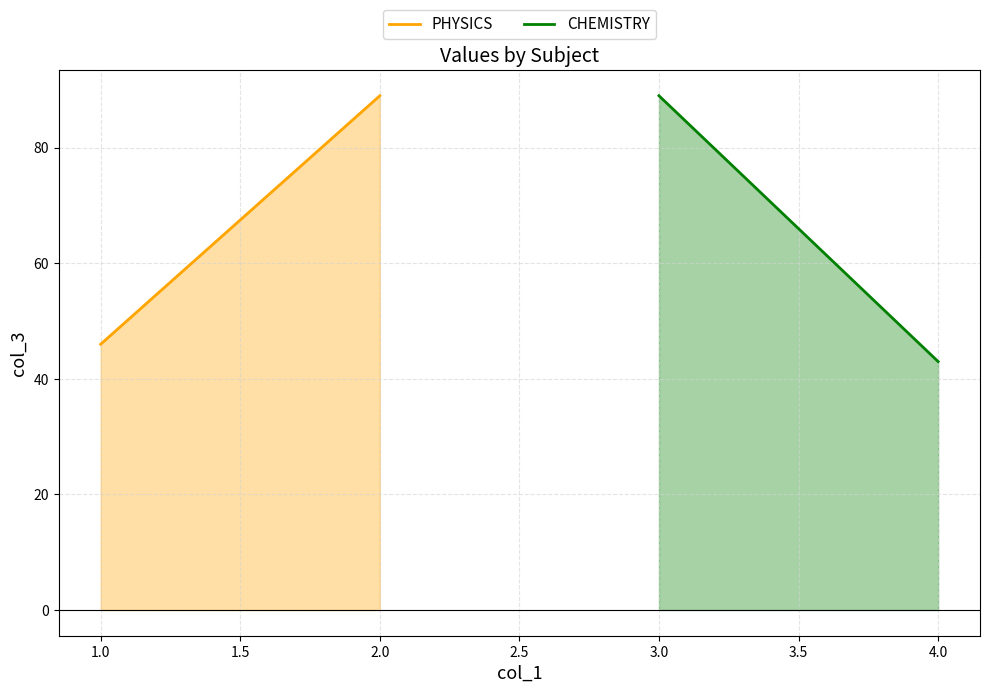

What is the difference between the highest and lowest values at 1.0?

46